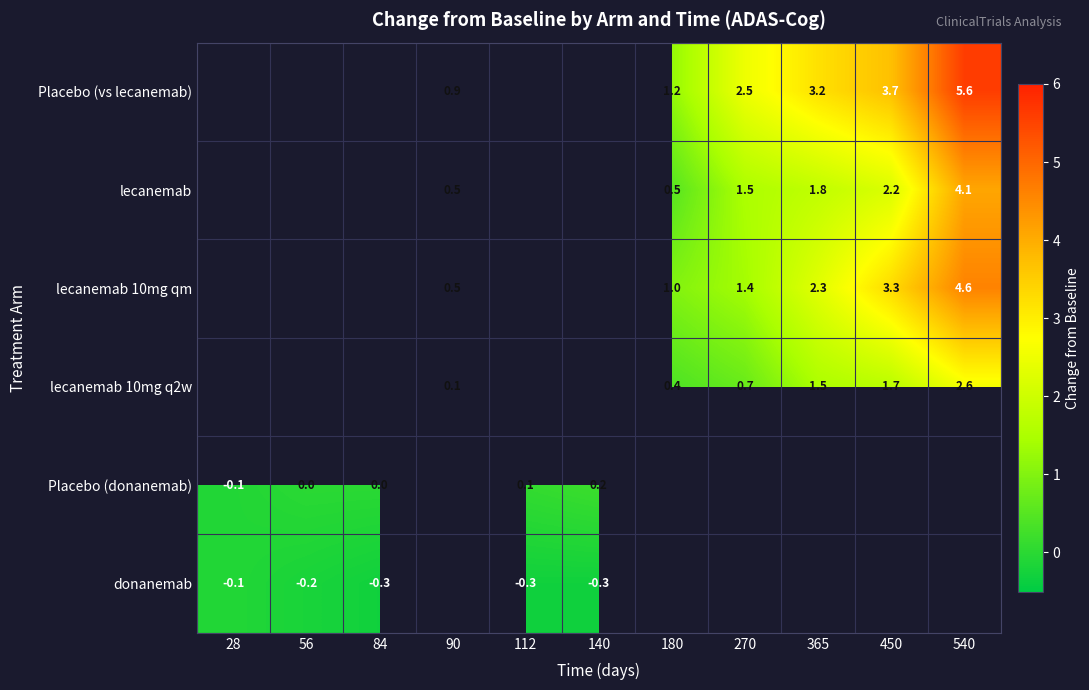

The lecanemab series shows 1.2 at 450. True or false?

False